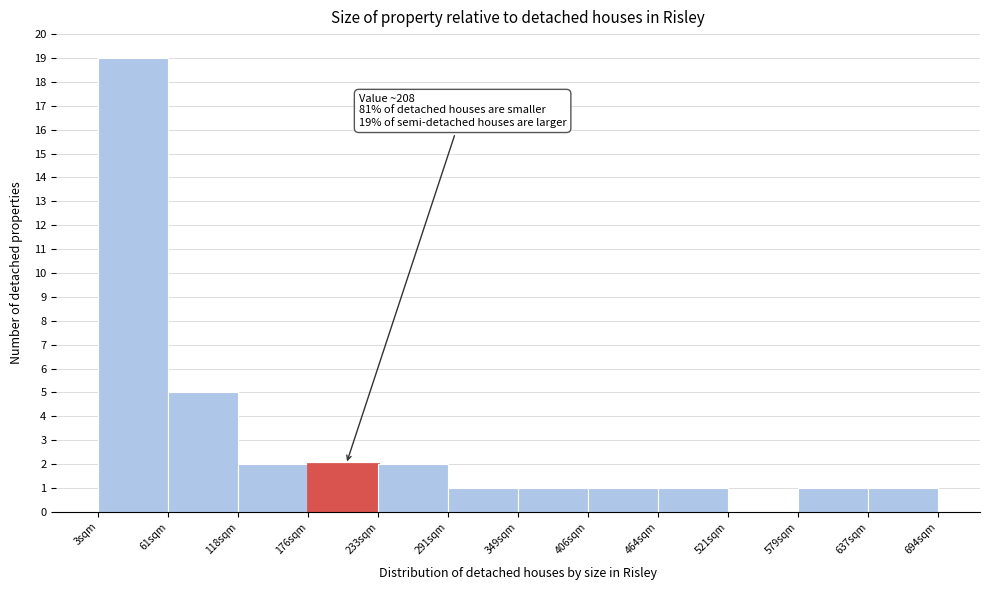

Over which range of the x-axis is the bar tallest?

0 to 60